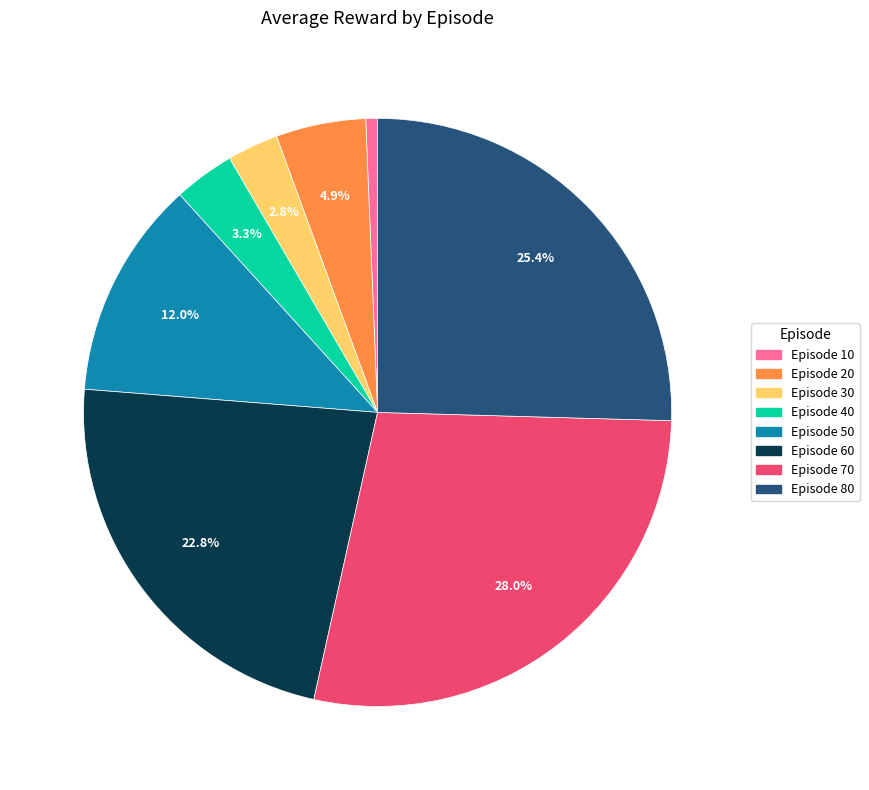

Is it true that Episode 40 is 12% of the pie?

False